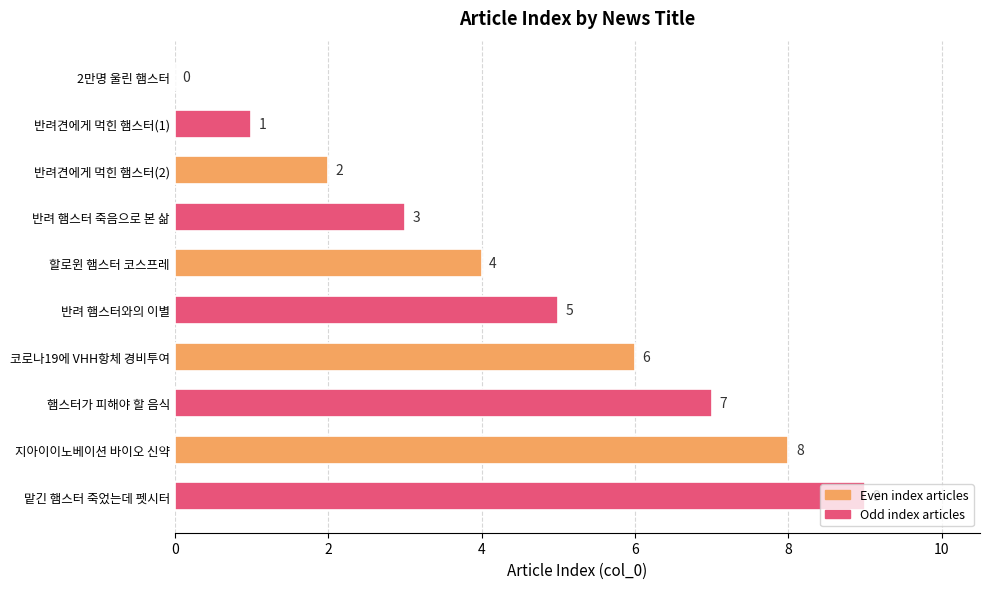

Which has a higher value, 맡긴 햄스터 죽었는데 펫시터 or 반려 햄스터 죽음으로 본 삶?

맡긴 햄스터 죽었는데 펫시터